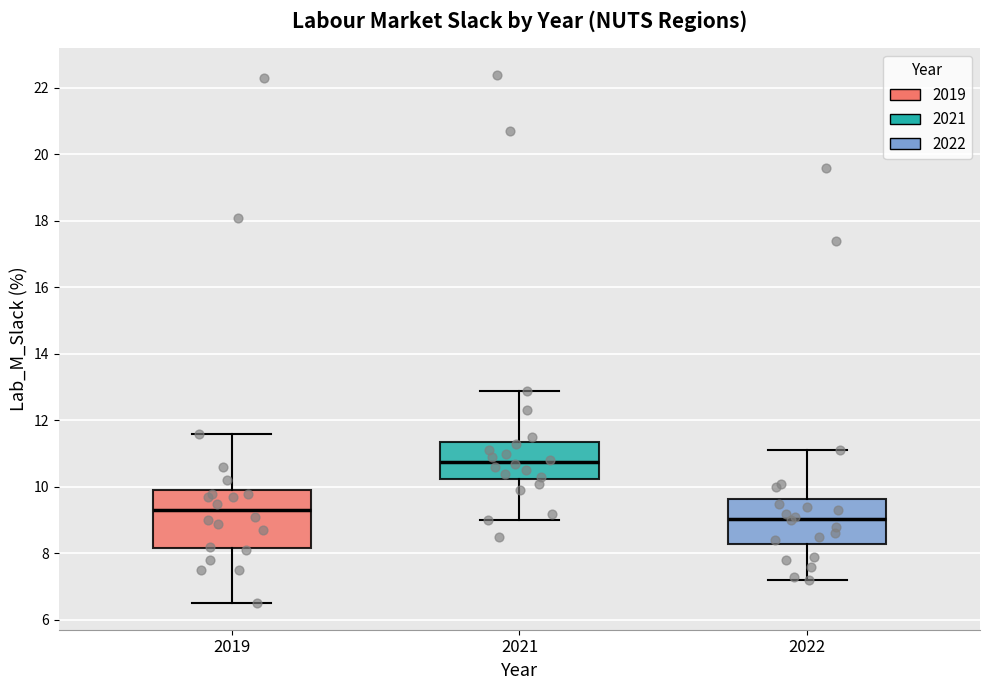

Where does the lower whisker of the box at x = 2021 end on the y-axis? The values are not printed on the chart, so give them approximately, as read against the axis.

9.0